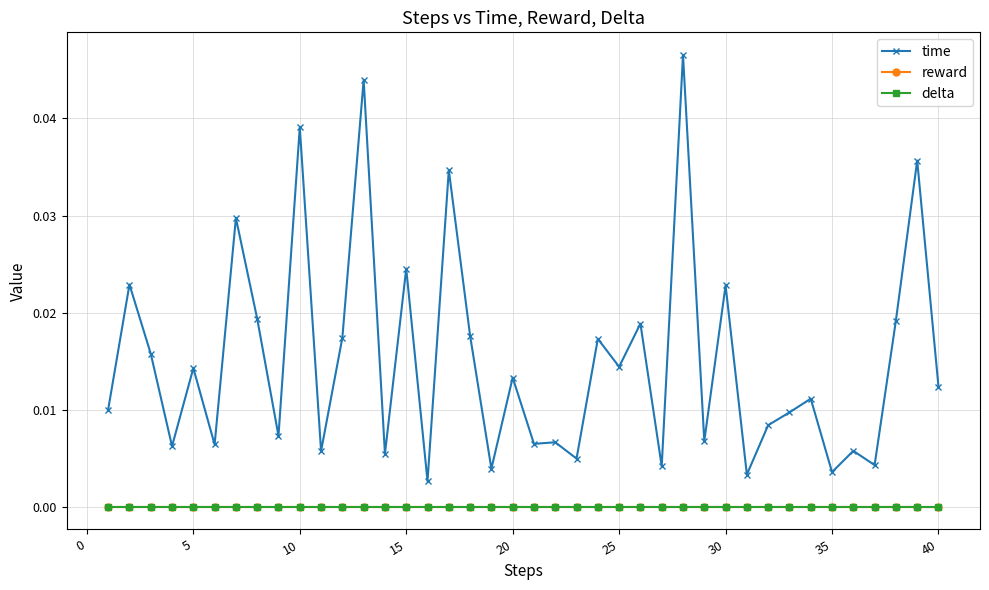

Is this an area chart (filled region under the line)?

No